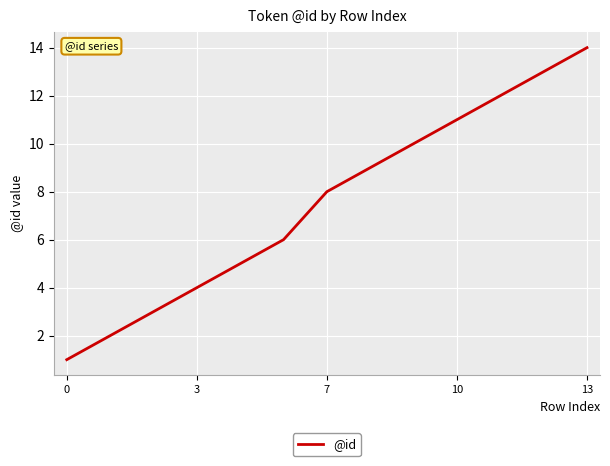

True or false: the data has more than 0 interior local peaks.

False